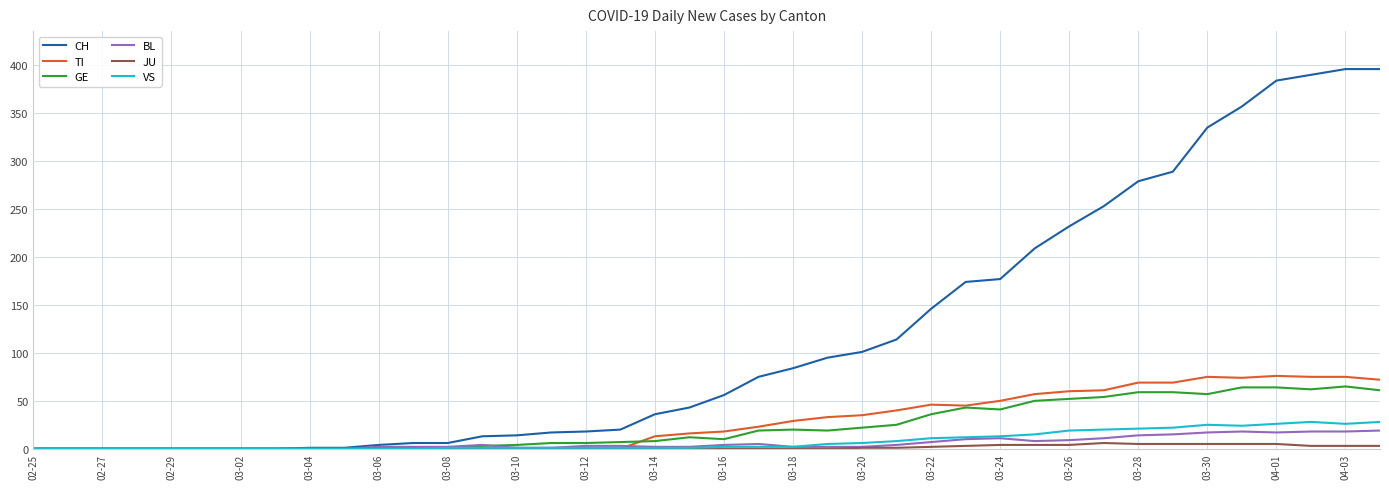

Which series has the largest total across all categories?

CH